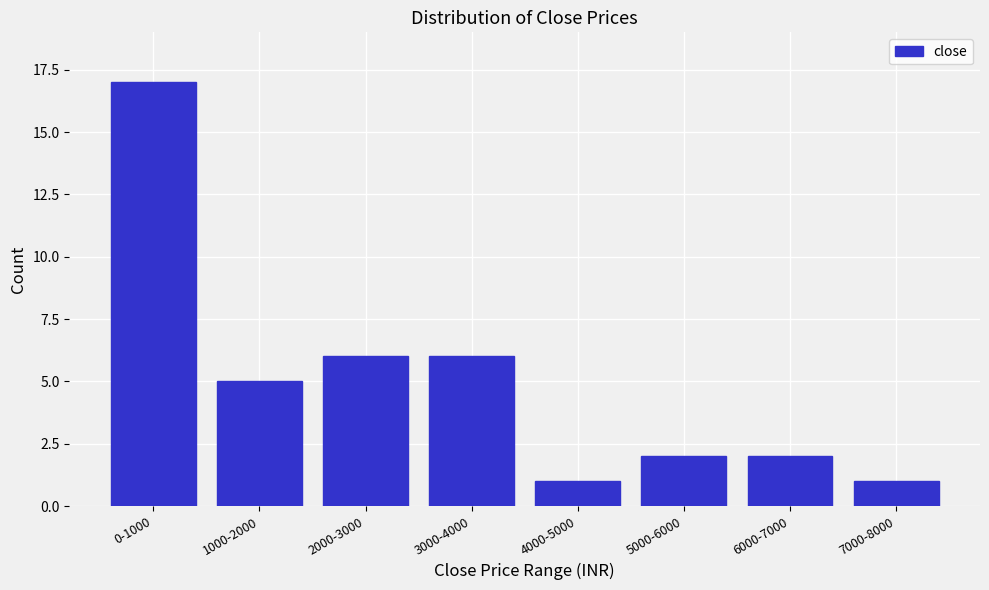

Reading left to right, extract all data points from this chart.

0-1000=17	1000-2000=5	2000-3000=6	3000-4000=6	4000-5000=1	5000-6000=2	6000-7000=2	7000-8000=1